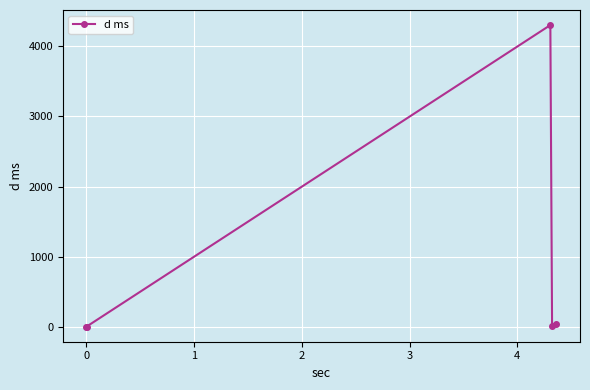

True or false: there are more than 0 points higher than both neighbors.

True